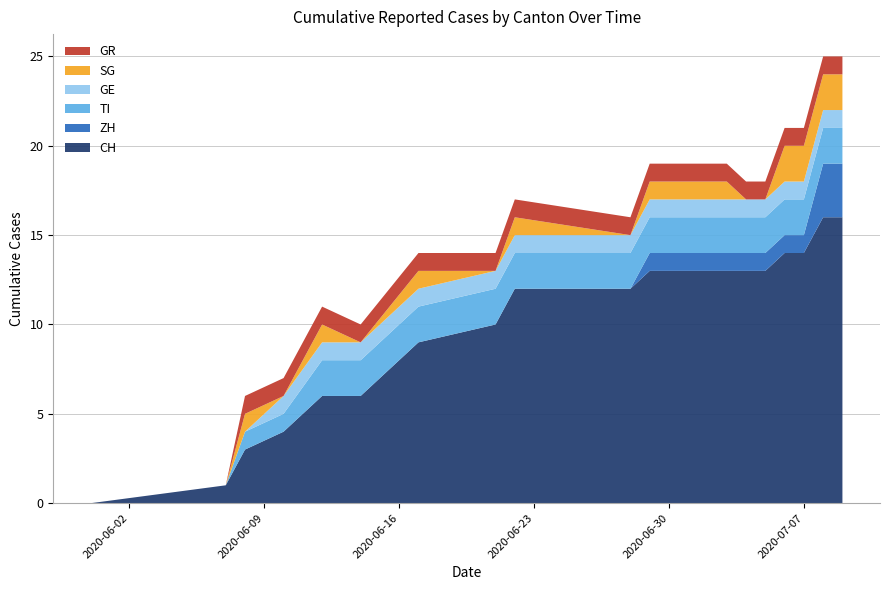

What are all the series names shown in the legend?

GR, SG, GE, TI, ZH, CH